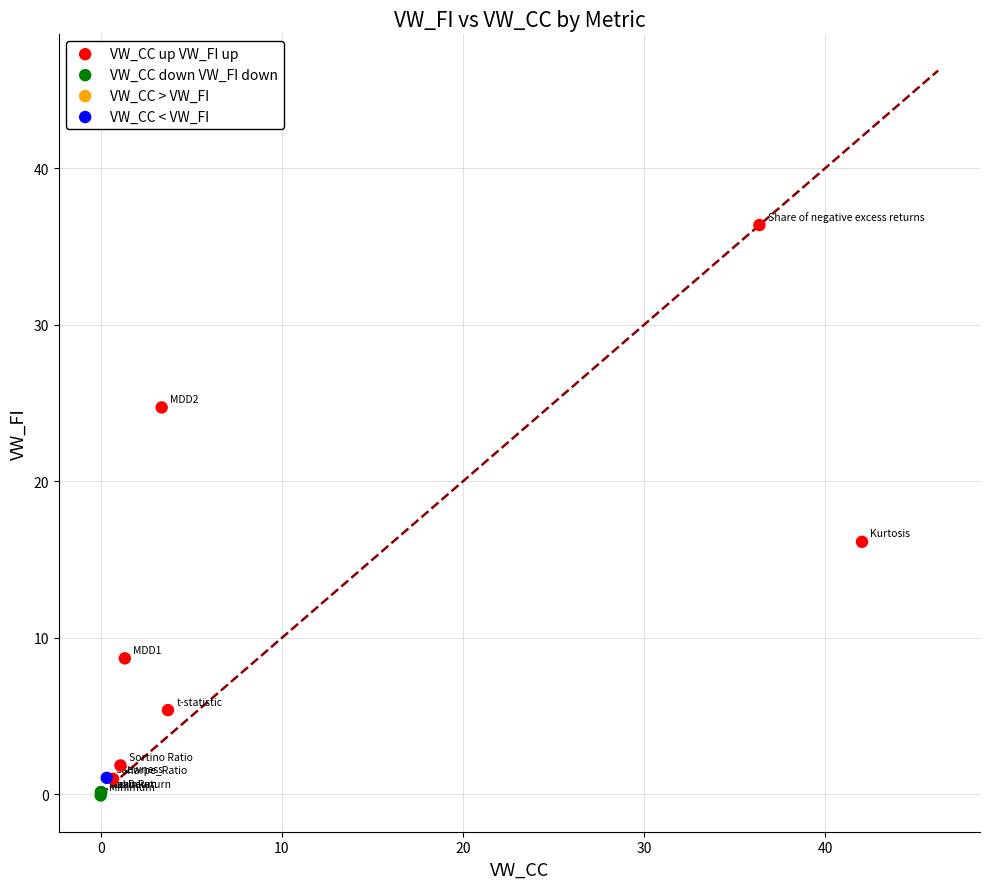

Which series contains the highest Y value?

VW_CC up VW_FI up